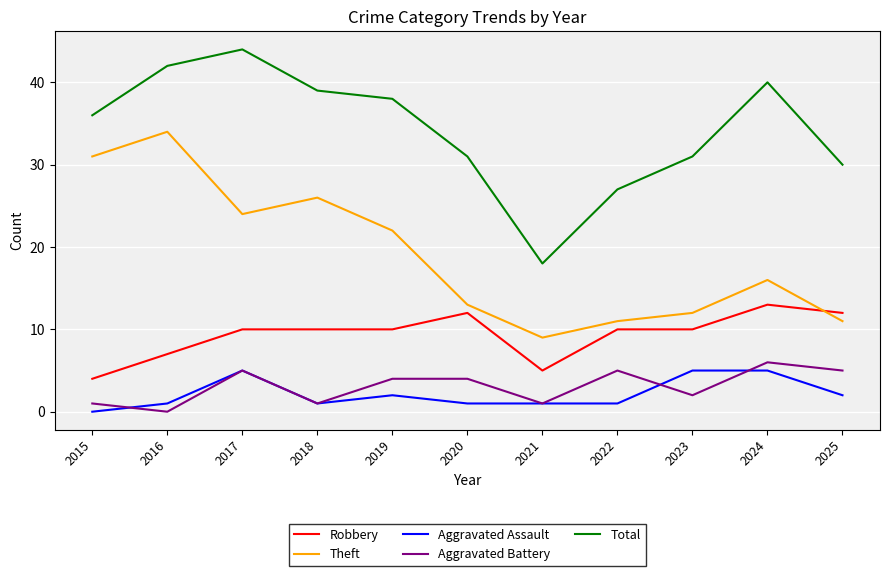

The Total series shows 31 at 2020. True or false?

True